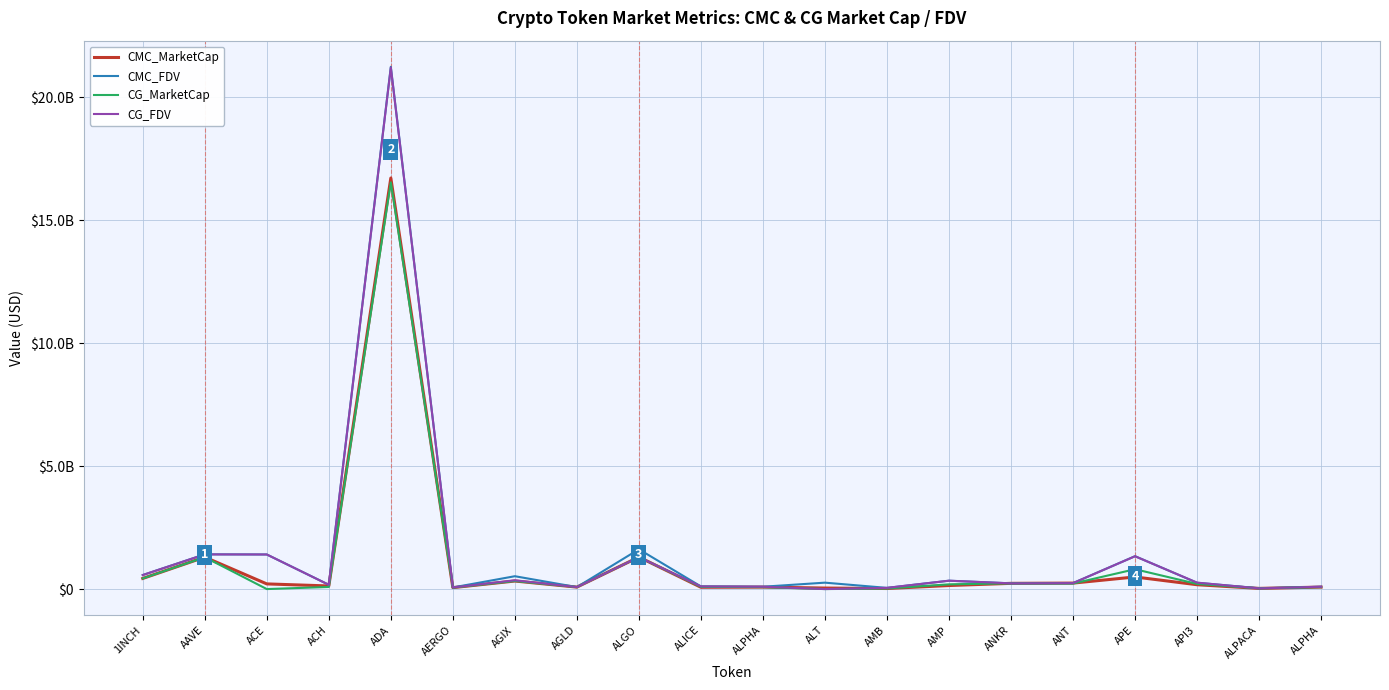

True or false: CMC_FDV and CG_FDV cross at least once.

True